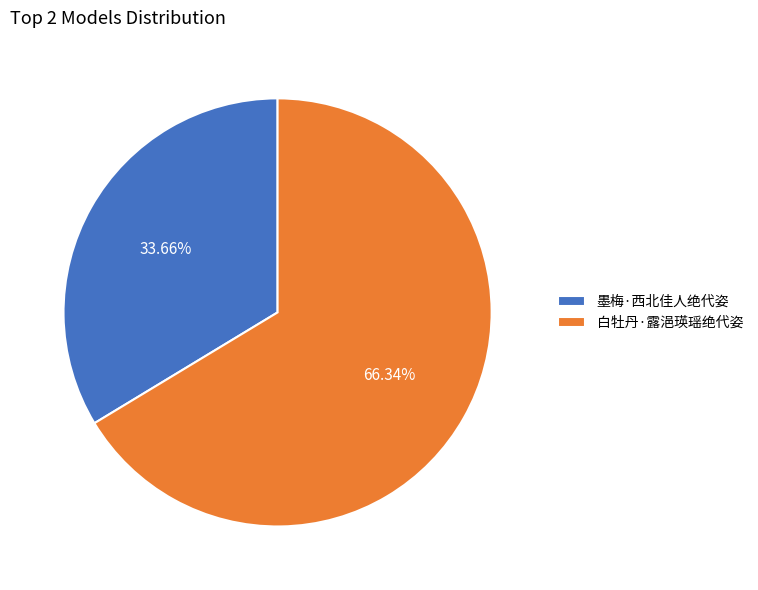

Rank the categories by value from lowest to highest.

墨梅·西北佳人绝代姿, 白牡丹·露浥瑛瑶绝代姿